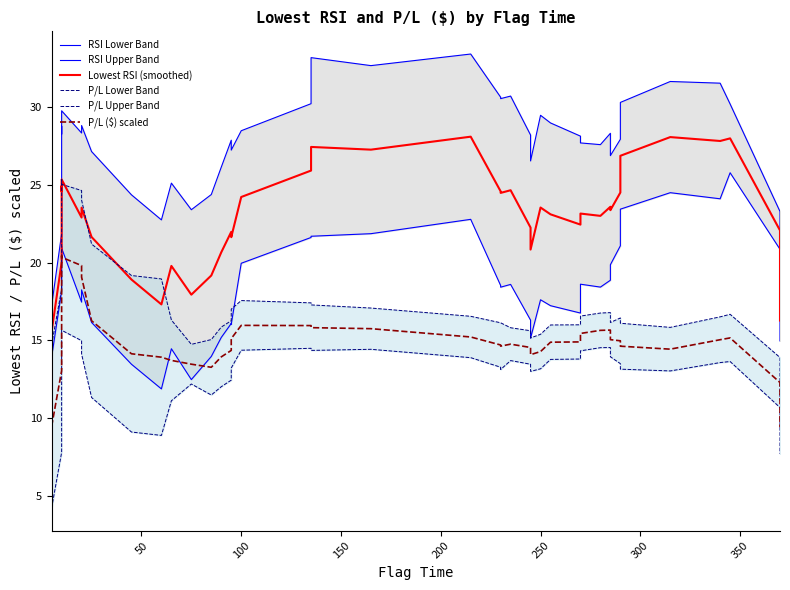

True or false: P/L Lower Band and Lowest RSI (smoothed) intersect in this chart.

False